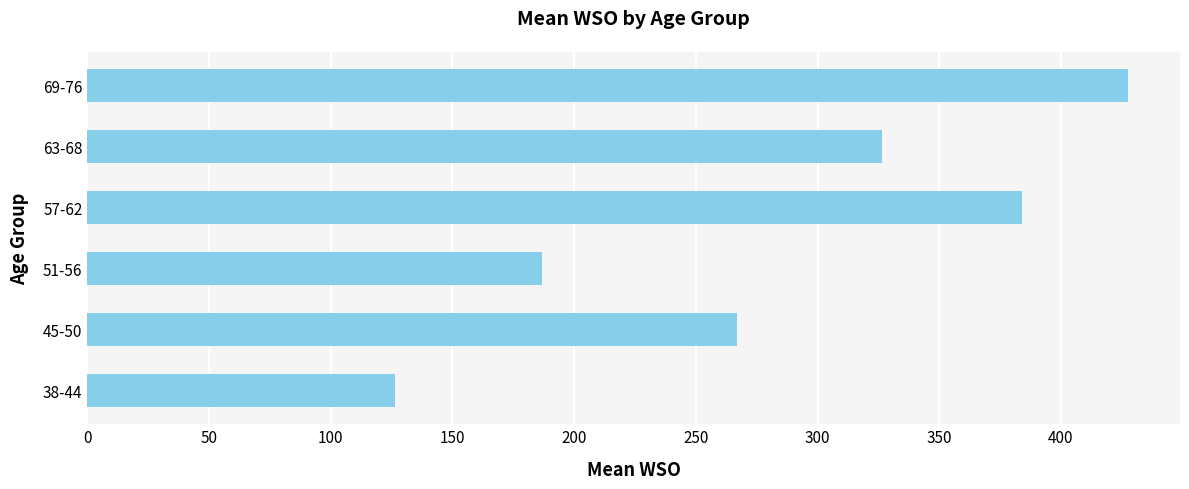

What is the difference between the maximum and minimum values?

300.9